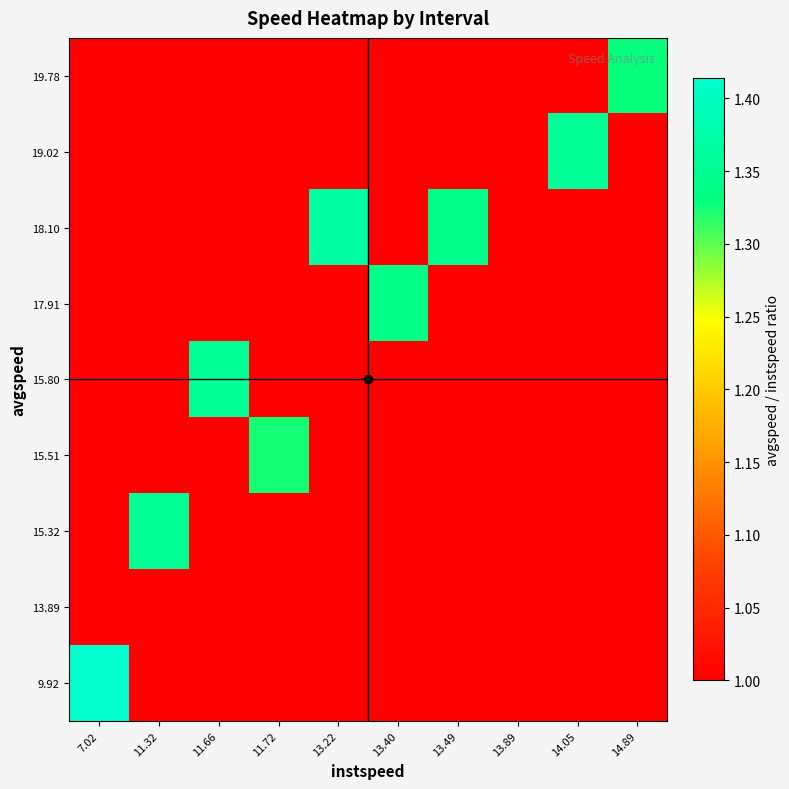

At how many categories does at least one series exceed 1?

9